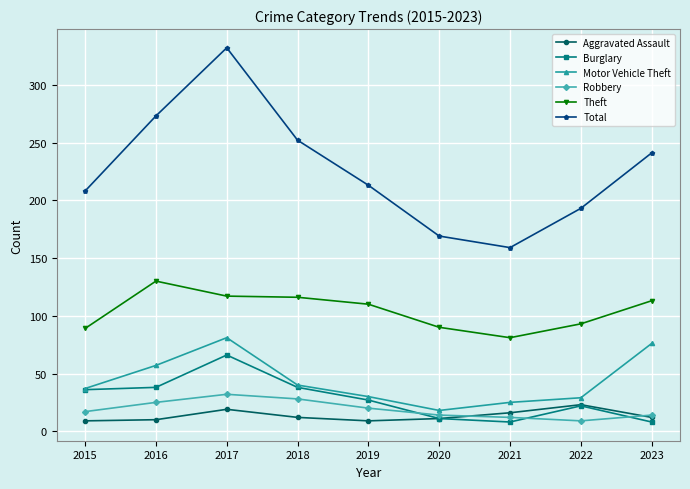

True or false: Theft and Aggravated Assault cross at least once.

False